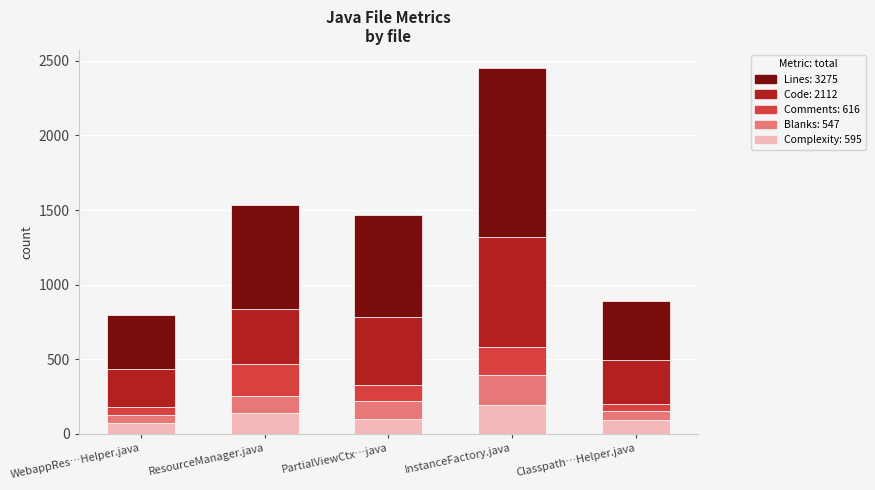

Does the chart contain any negative values?

No